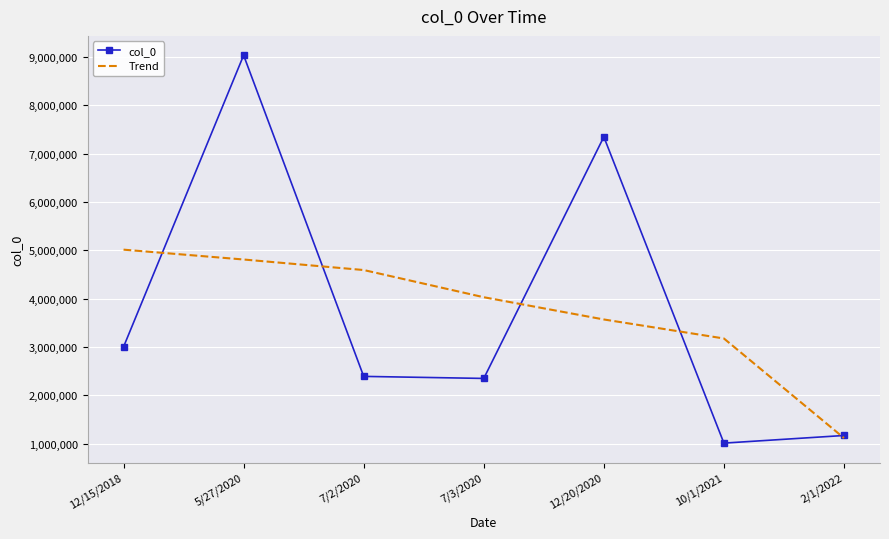

The col_0 series shows 1708896.7 at 12/20/2020. True or false?

False